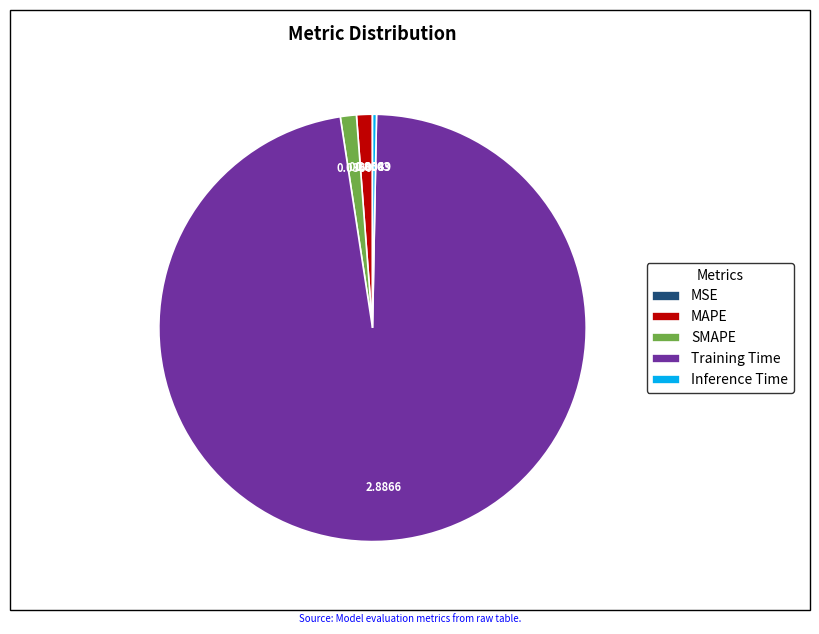

Does Training Time account for over 50% of the chart?

Yes